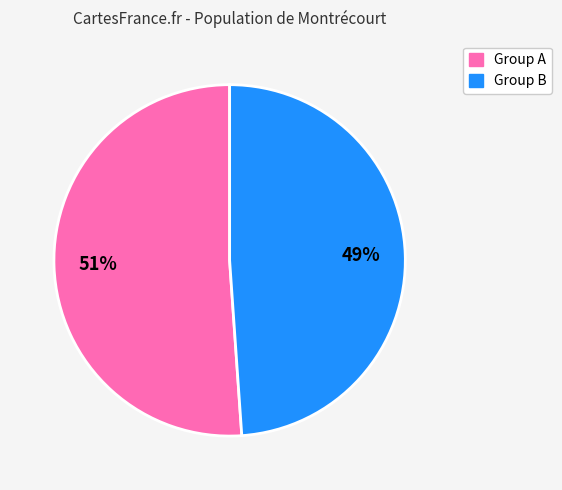

Does any single category account for the majority?

Yes